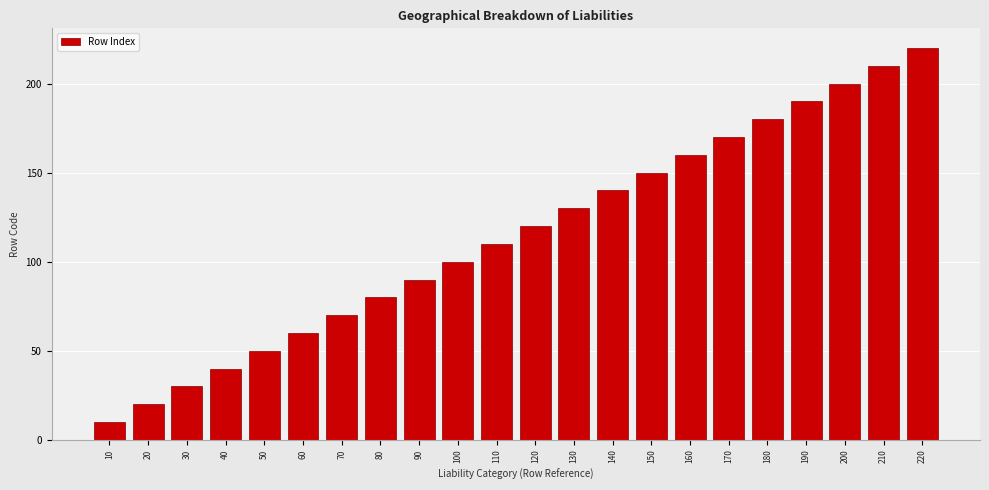

Reading left to right, list all the values displayed in this chart.

10	20	30	40	50	60	70	80	90	100	110	120	130	140	150	160	170	180	190	200	210	220